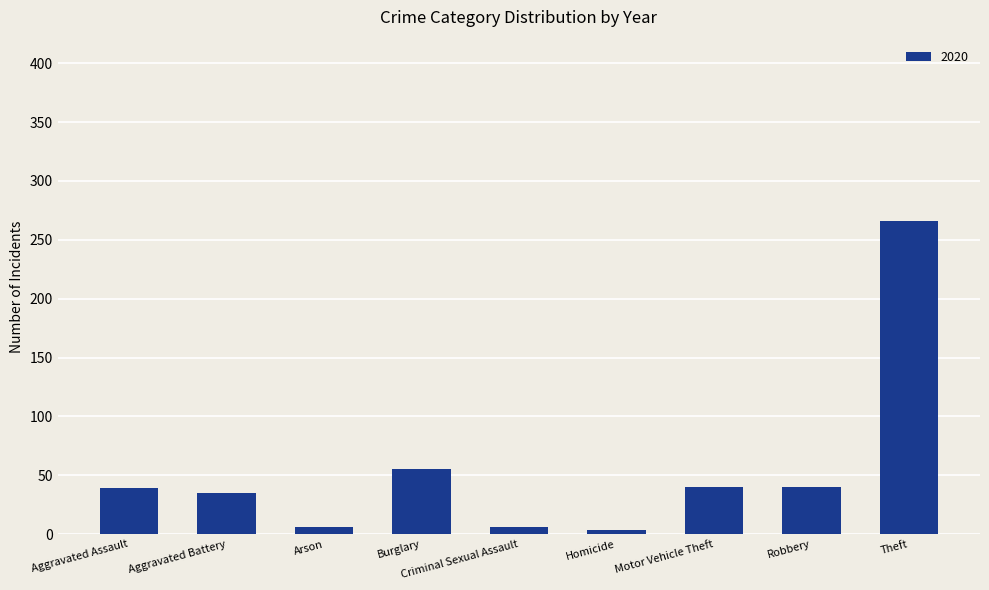

Is it true that the value at Aggravated Battery is 35?

True